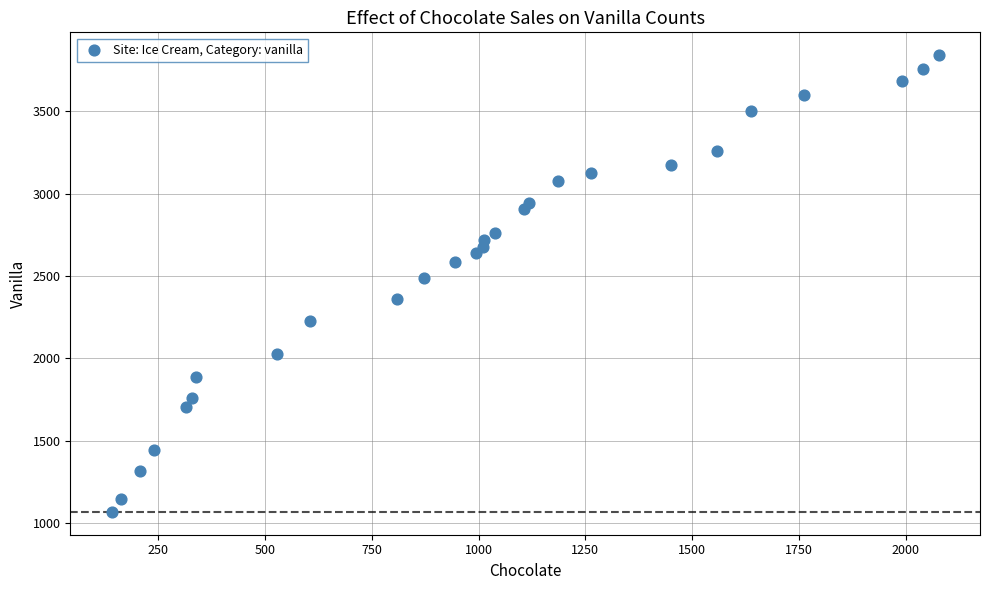

What is the range of Y values (max minus min)?

2773